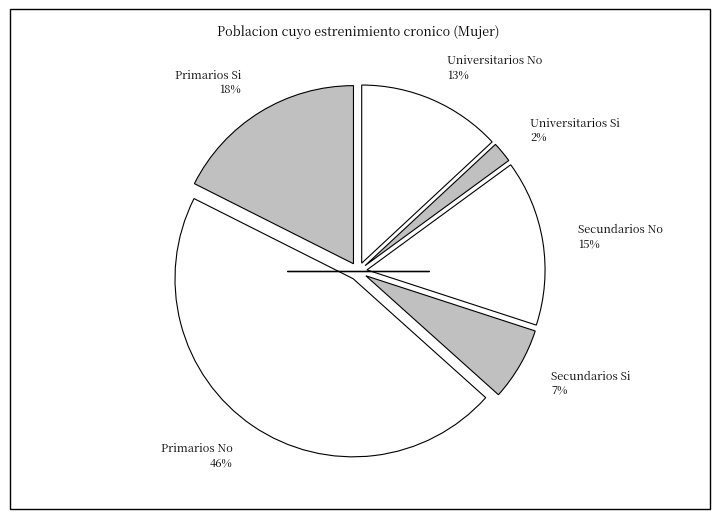

The Primarios No slice represents 46% of the pie. True or false?

True